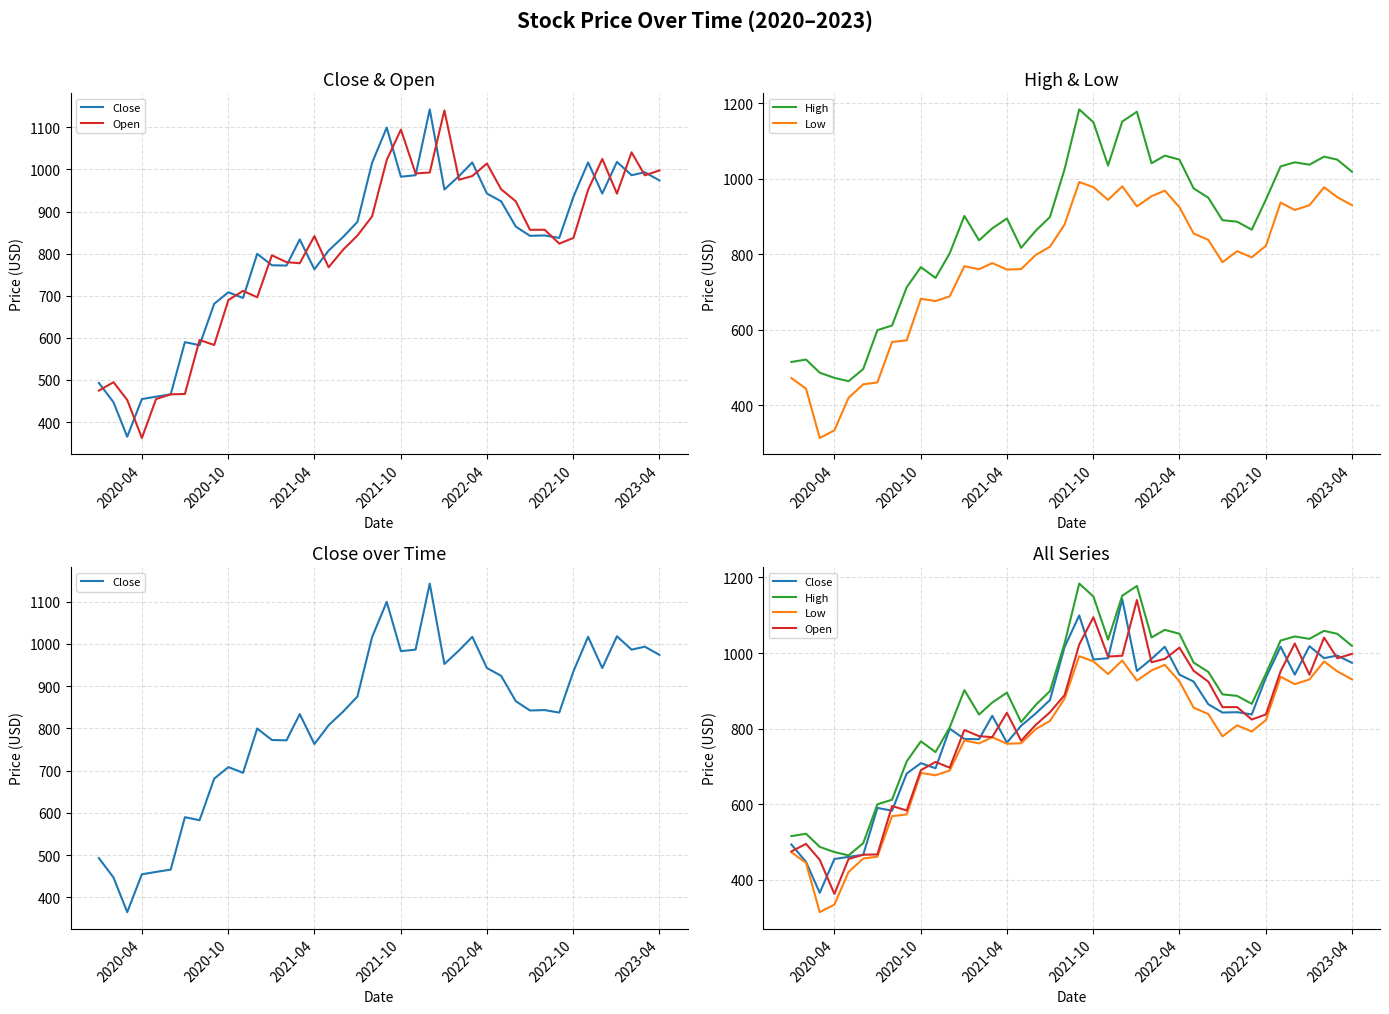

What are all the series names shown in the legend?

Close, Open, High, Low